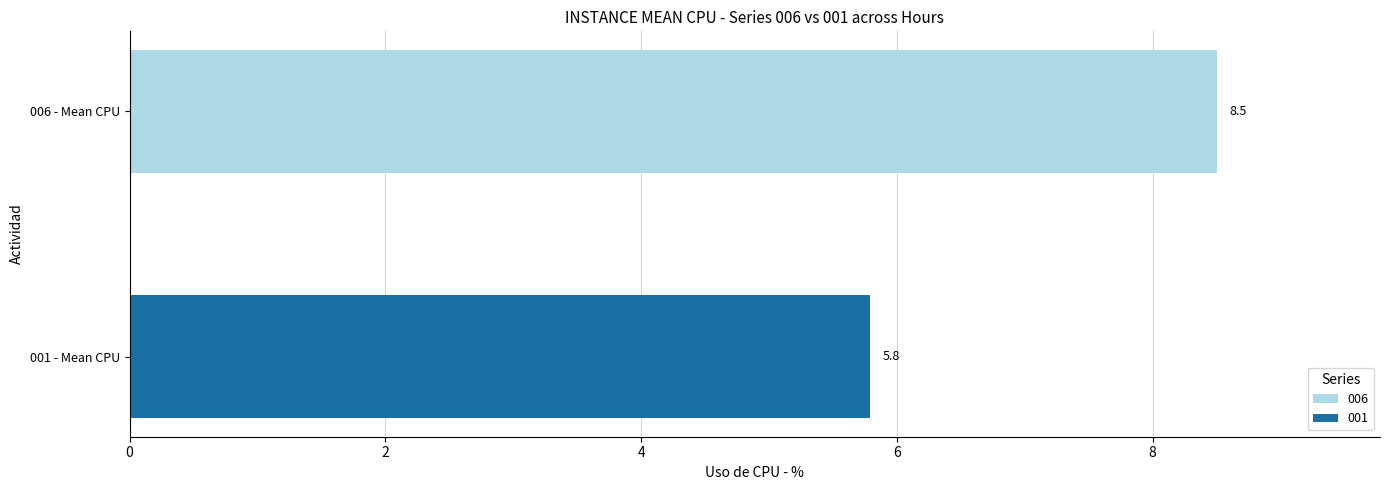

Rank the series by their maximum value, from highest to lowest.

006, 001